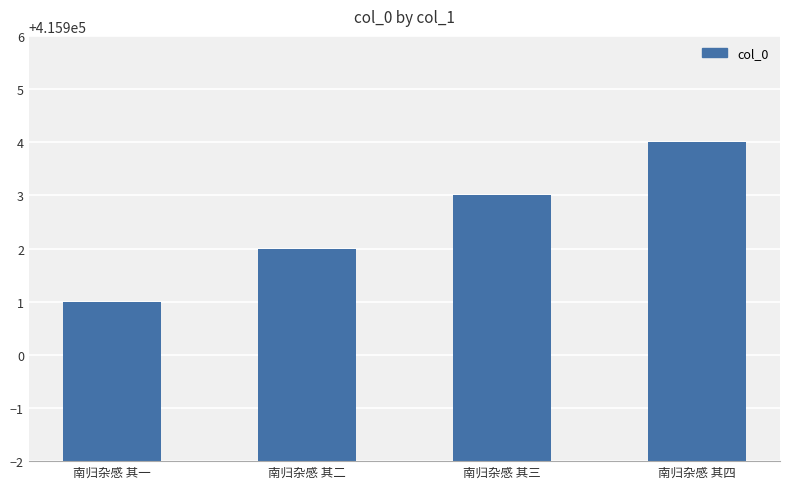

What is the difference between the maximum and minimum values?

3